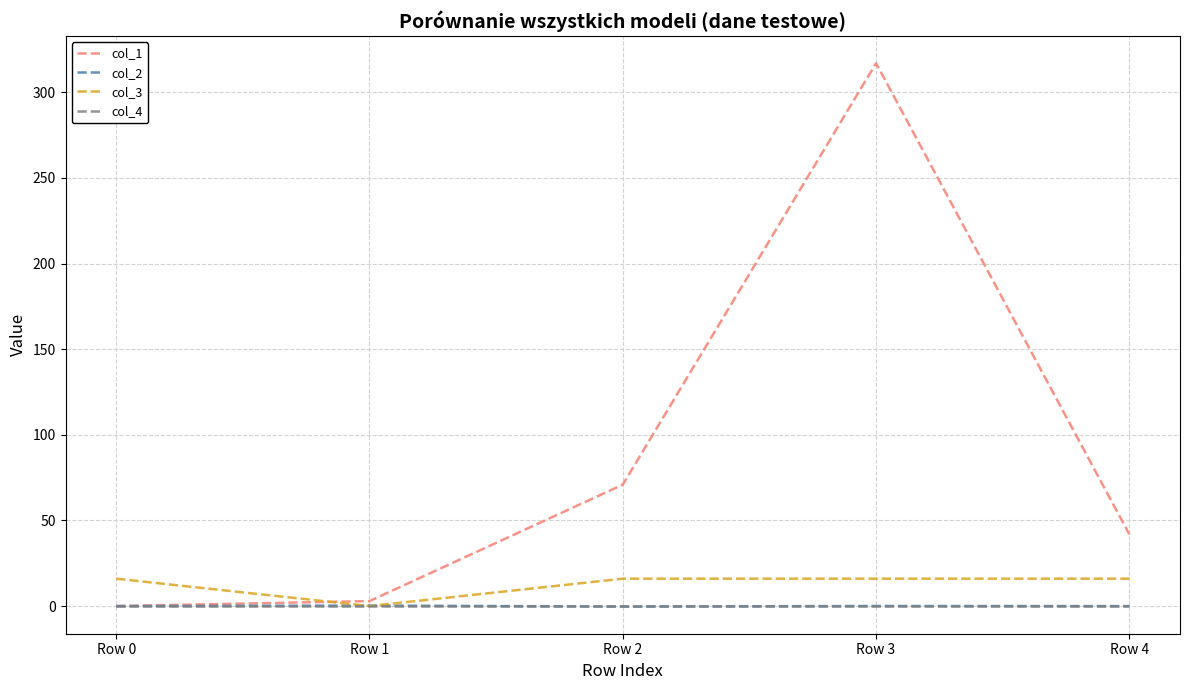

True or false: col_1 has a value of -120.7 at Row 0.

False